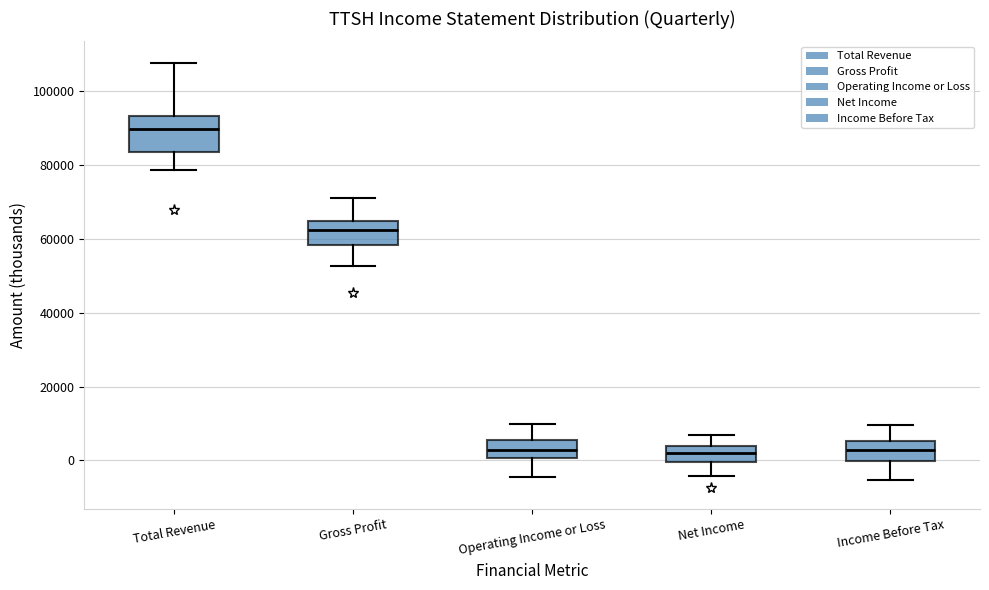

Which box is the tallest, from its lower edge to its upper edge?

Total Revenue